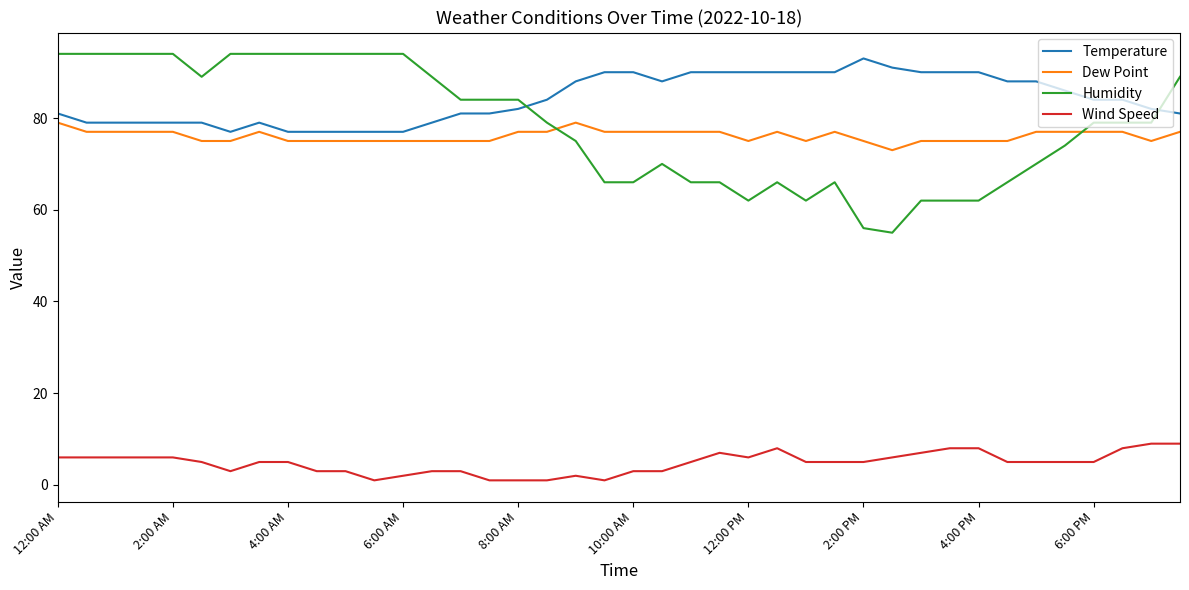

List the series in order of their peak value, lowest first.

Wind Speed, Dew Point, Temperature, Humidity